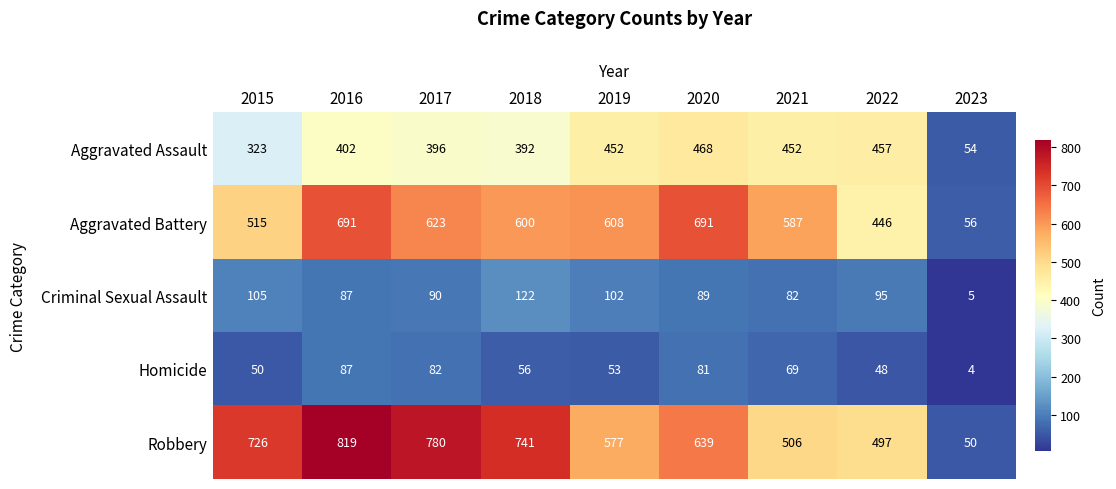

What is the spread (max minus min) of values at 2019?

555